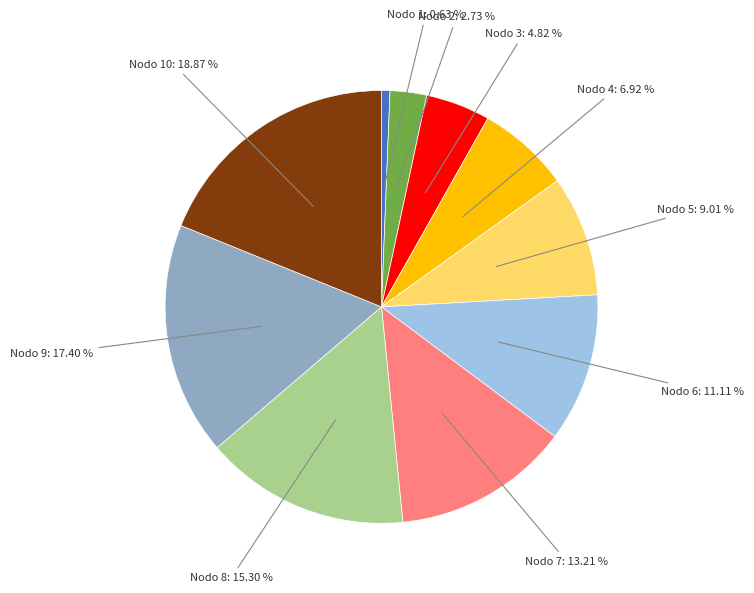

Does any single category account for the majority?

No